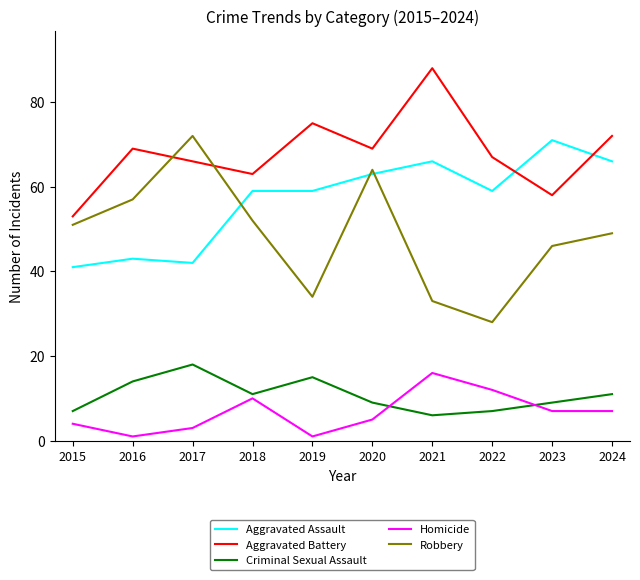

Rank the series by their maximum value, from lowest to highest.

Homicide, Criminal Sexual Assault, Aggravated Assault, Robbery, Aggravated Battery